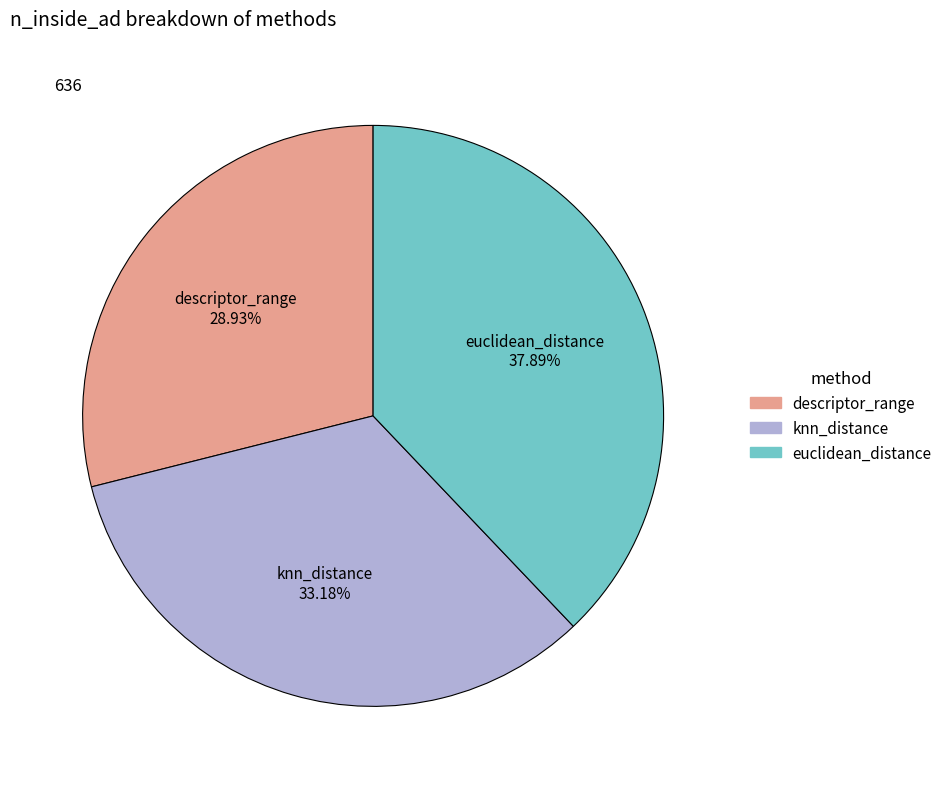

What portion of the pie excludes knn_distance?

66.8%